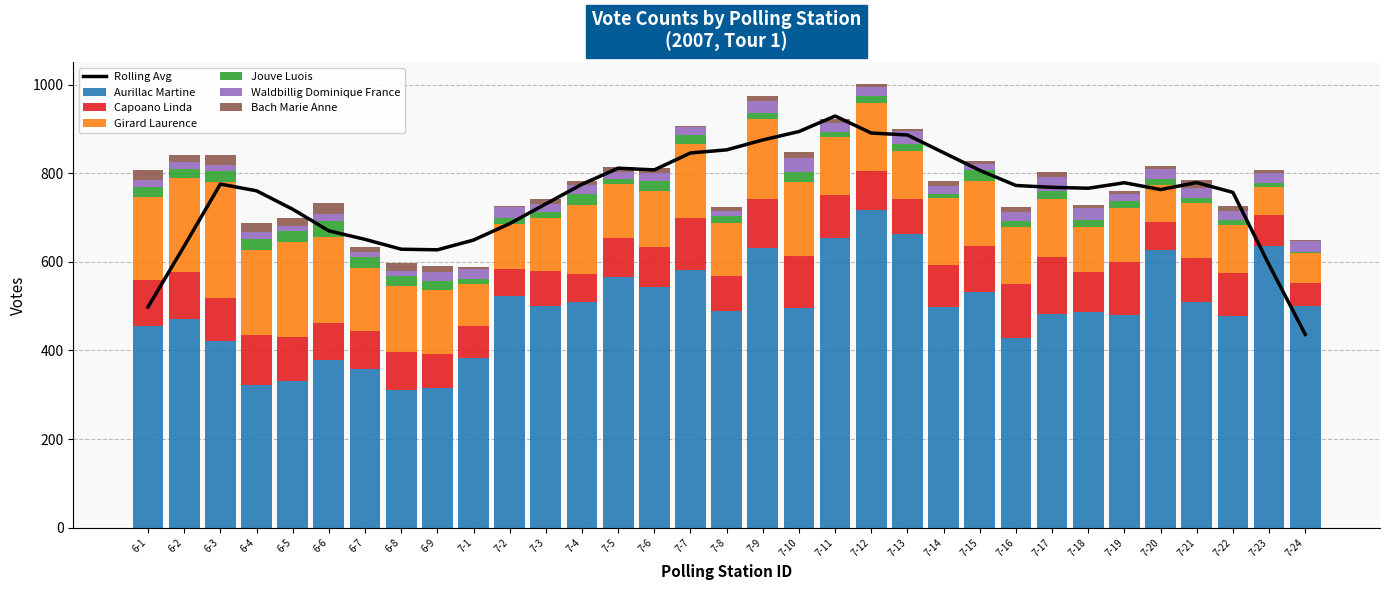

Is it true that capoano_linda equals 61 at 7-18?

False